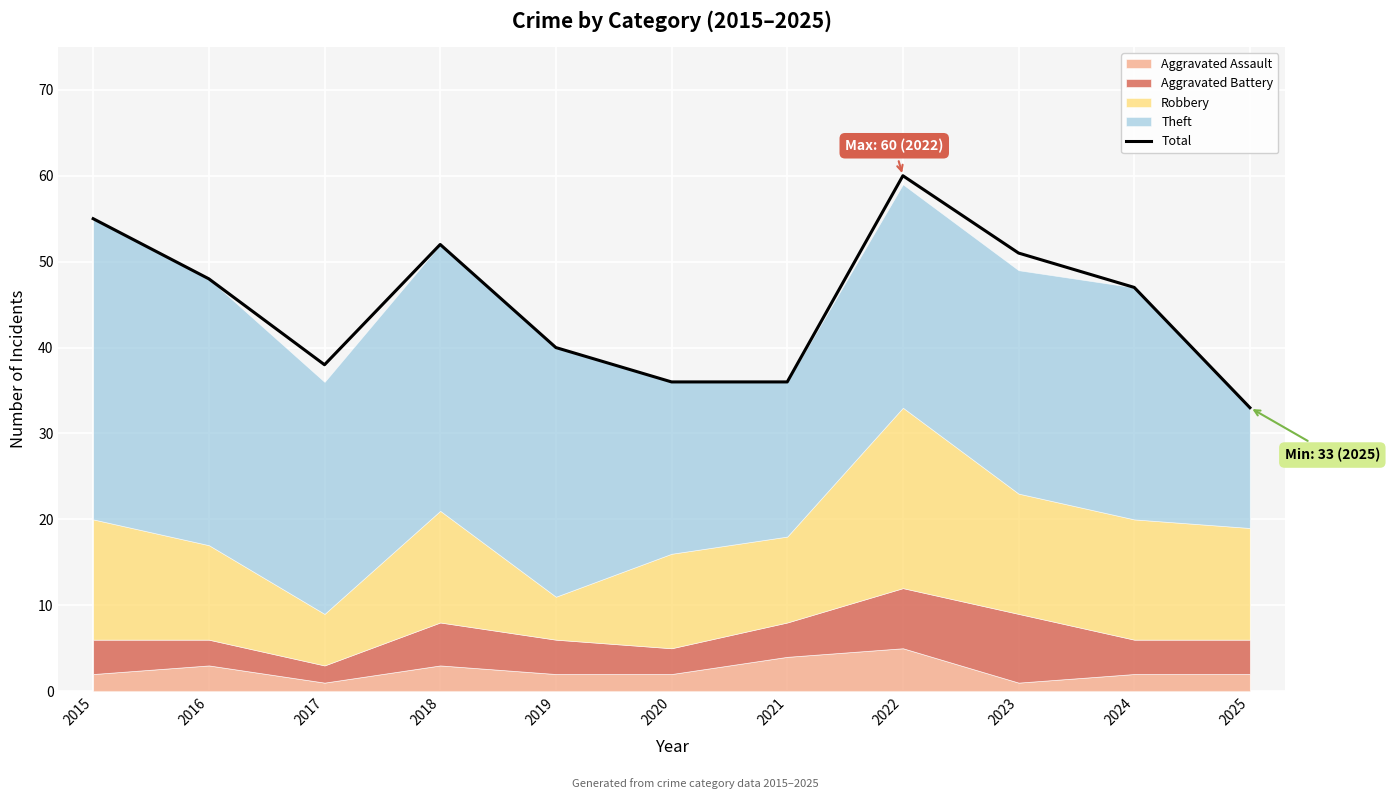

Where is the first local minimum?

2017